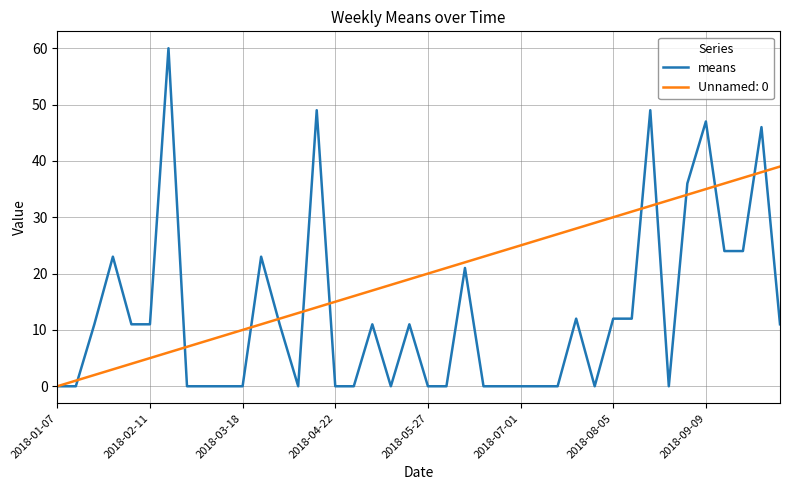

Which series has the widest spread of values?

means